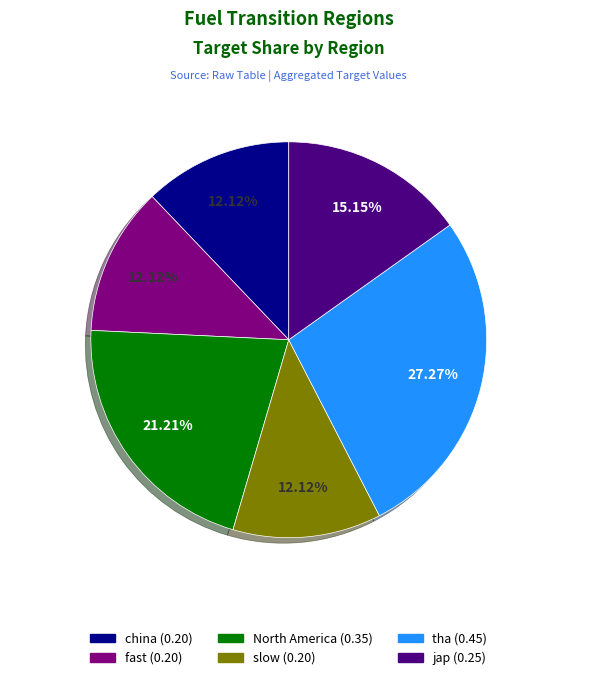

Which slice is the largest?

tha